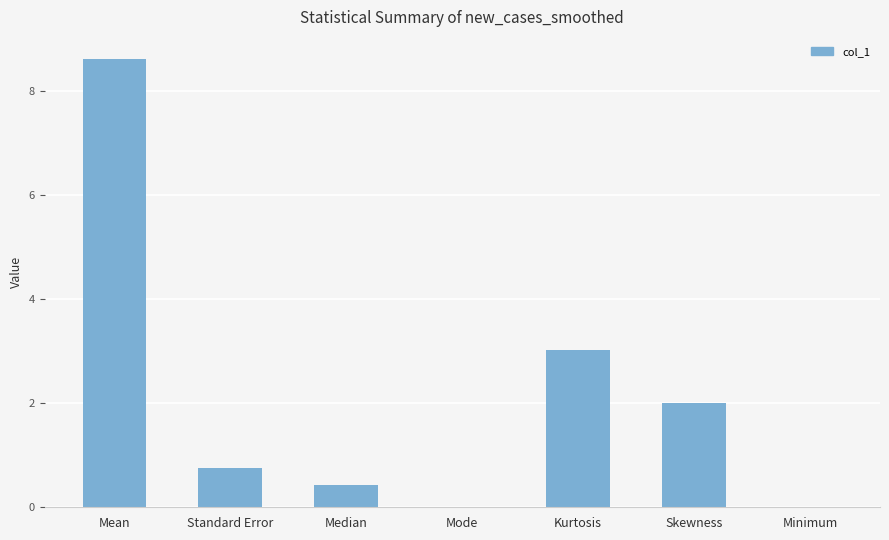

Which category has the highest value across all series?

Mean